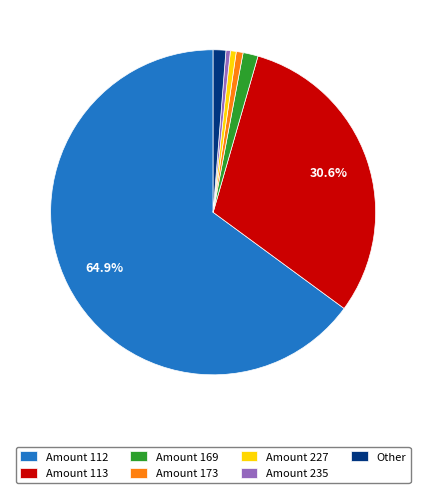

Count the number of slices in the pie.

7